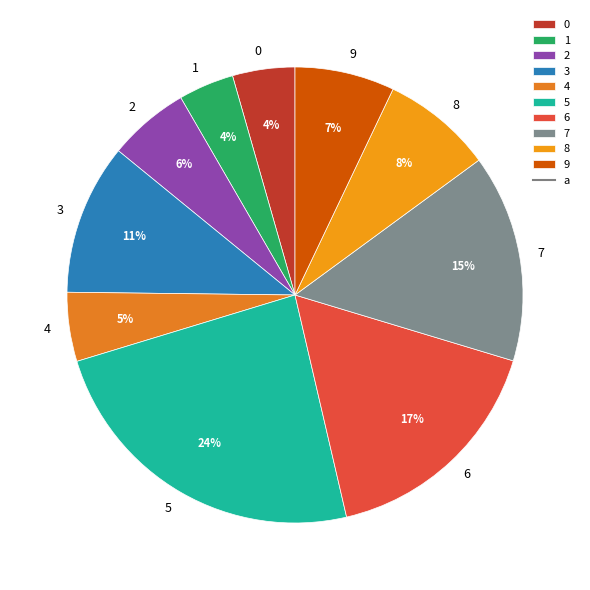

To the nearest percent, what is the average slice percentage?

10%